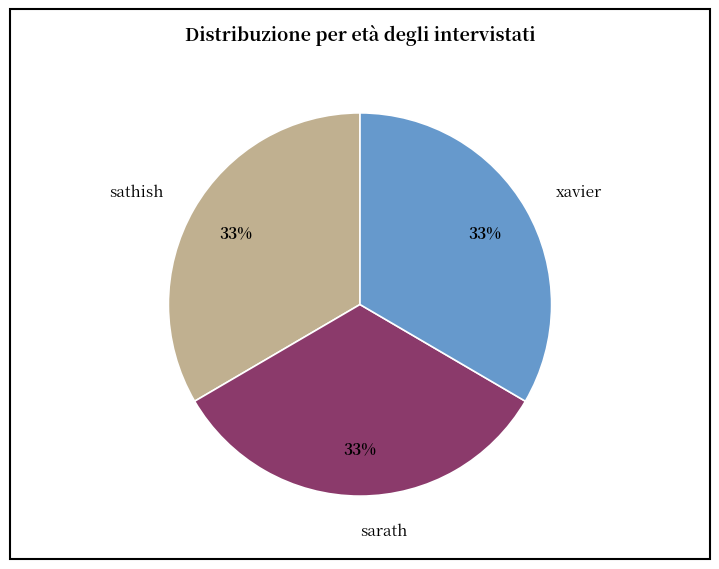

The xavier slice represents 22% of the pie. True or false?

False